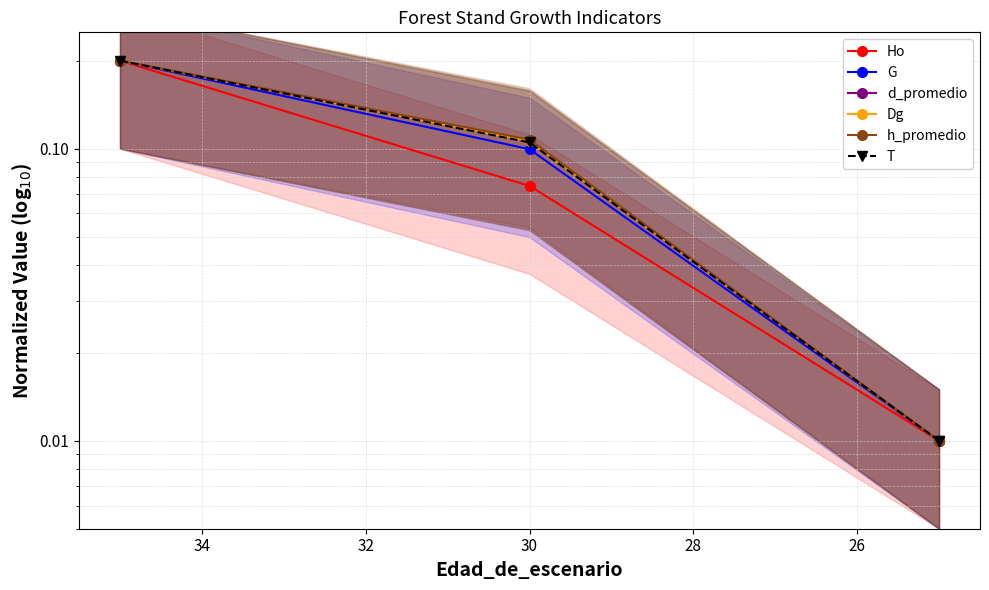

What is the sum of all T values?

0.3